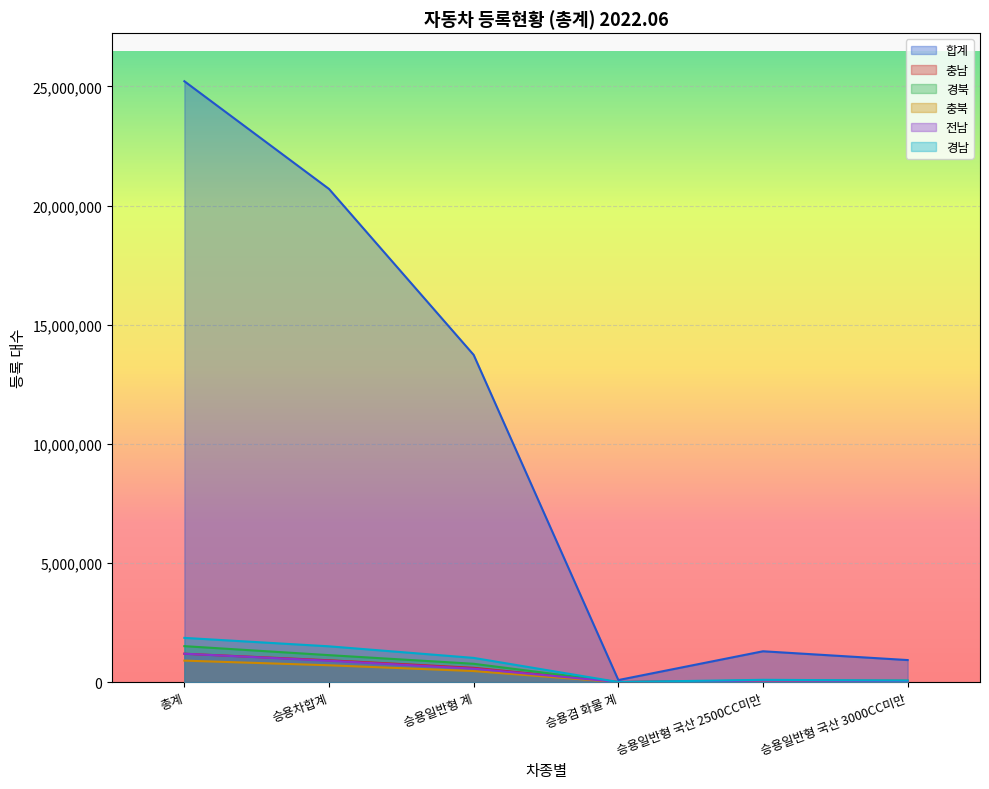

True or false: 전남 has more than 2 interior local peaks.

False